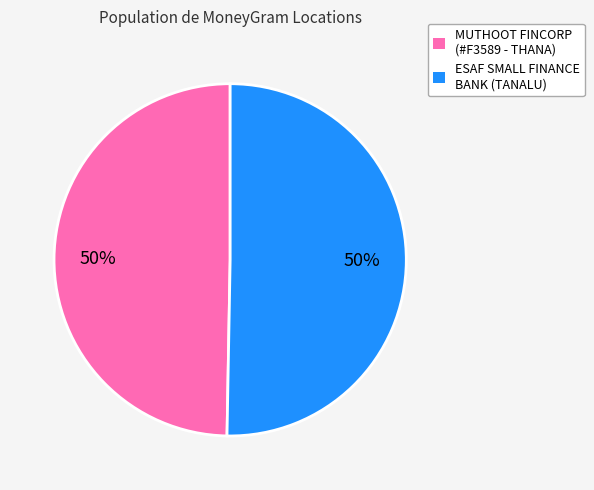

What is the ratio of the value at MUTHOOT FINCORP (#F3589 - THANA) to the value at ESAF SMALL FINANCE BANK (TANALU)?

1.0